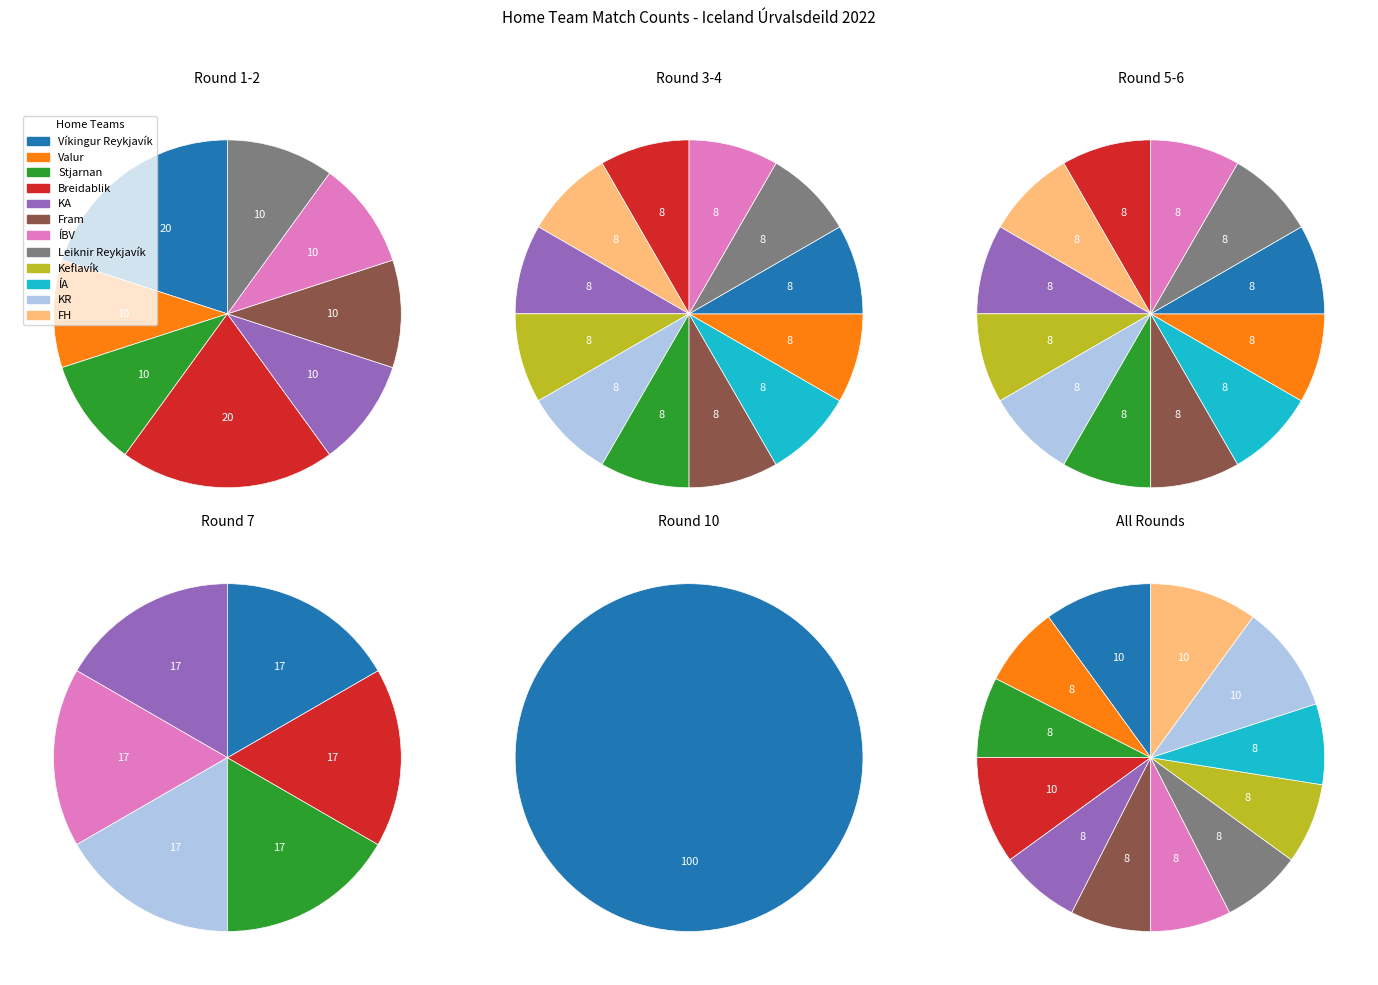

Does ÍA account for over 50% of the chart?

No